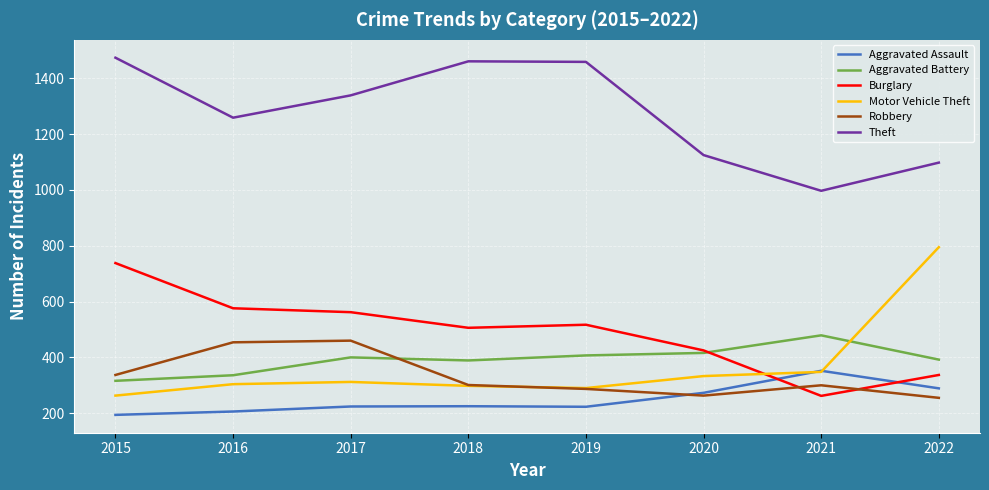

Which category has the highest value in the Aggravated Assault series?

2021